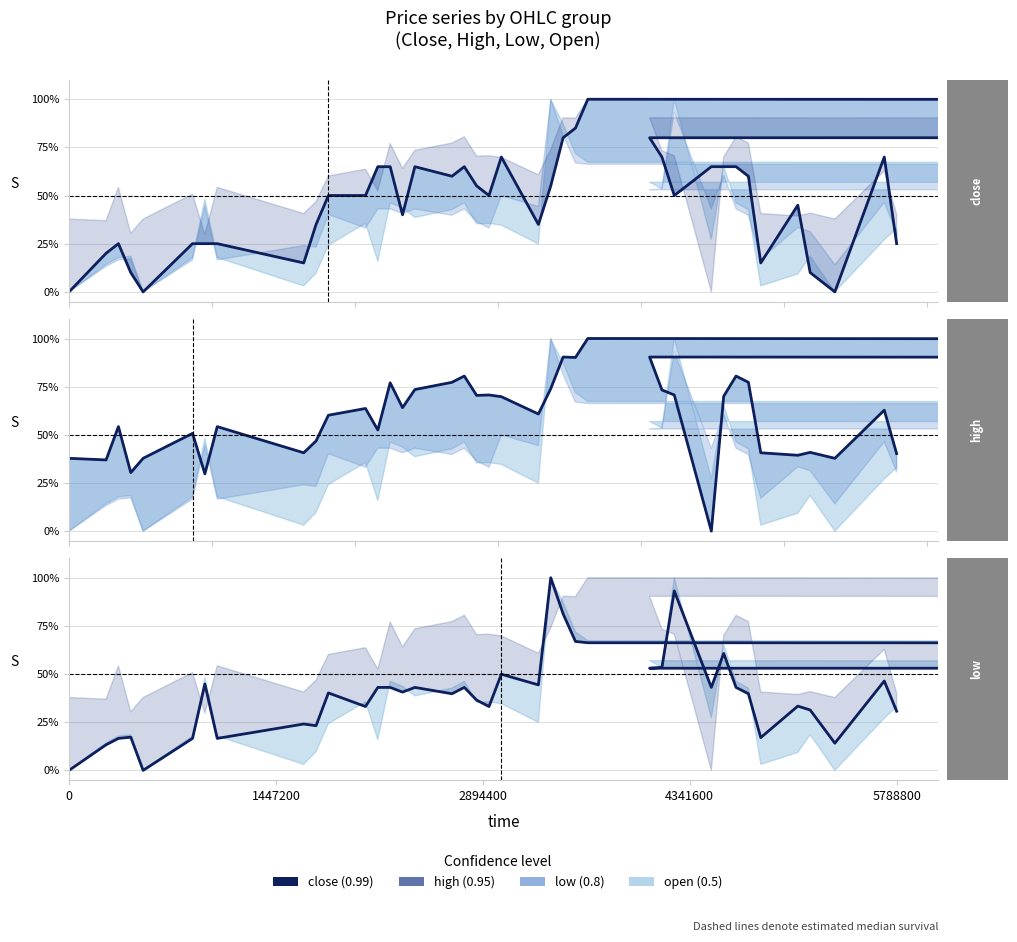

How many values in close are above zero?

37